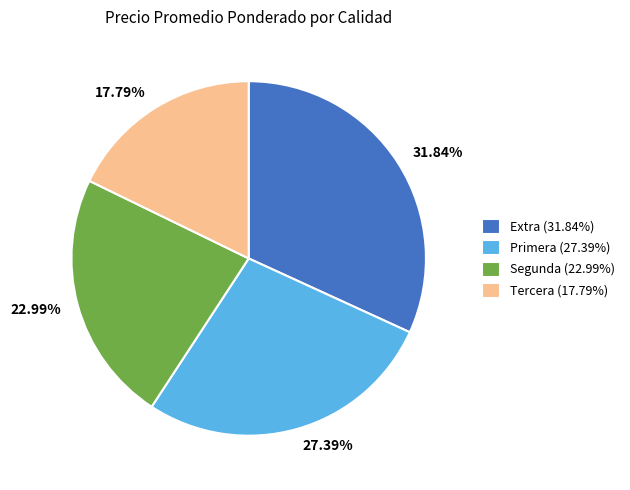

To the nearest percent, what is the difference between the Tercera and Extra slice percentages?

14%